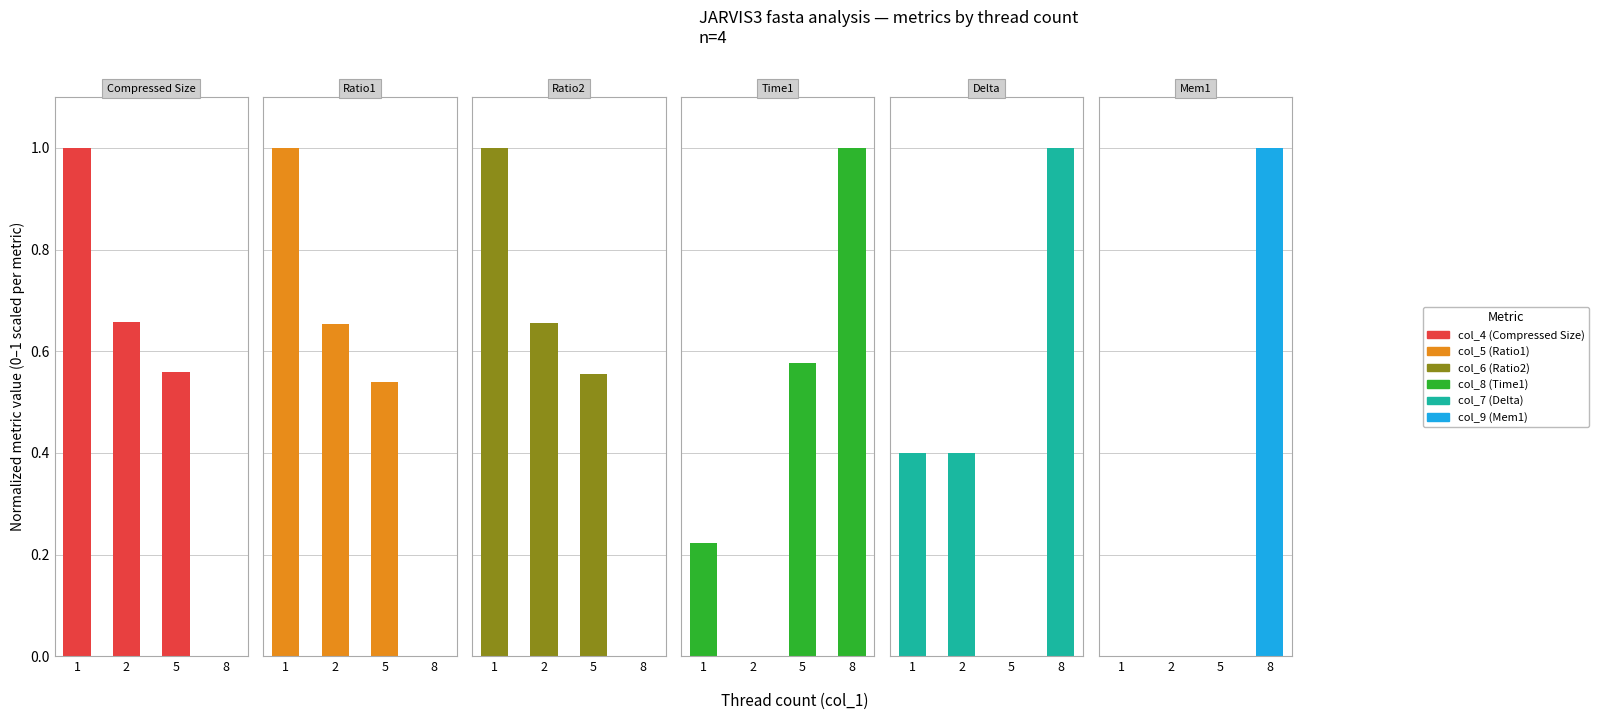

How many distinct data groups are displayed?

6